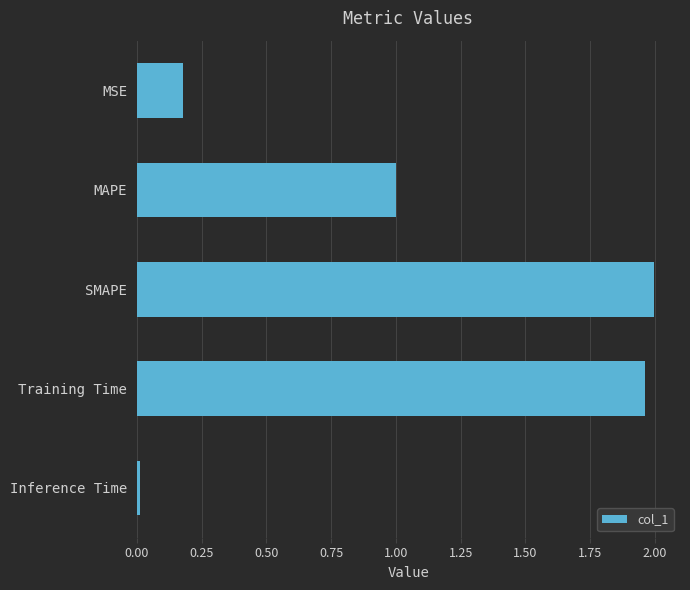

List the labels in order of value, smallest first.

Inference Time, MSE, MAPE, Training Time, SMAPE